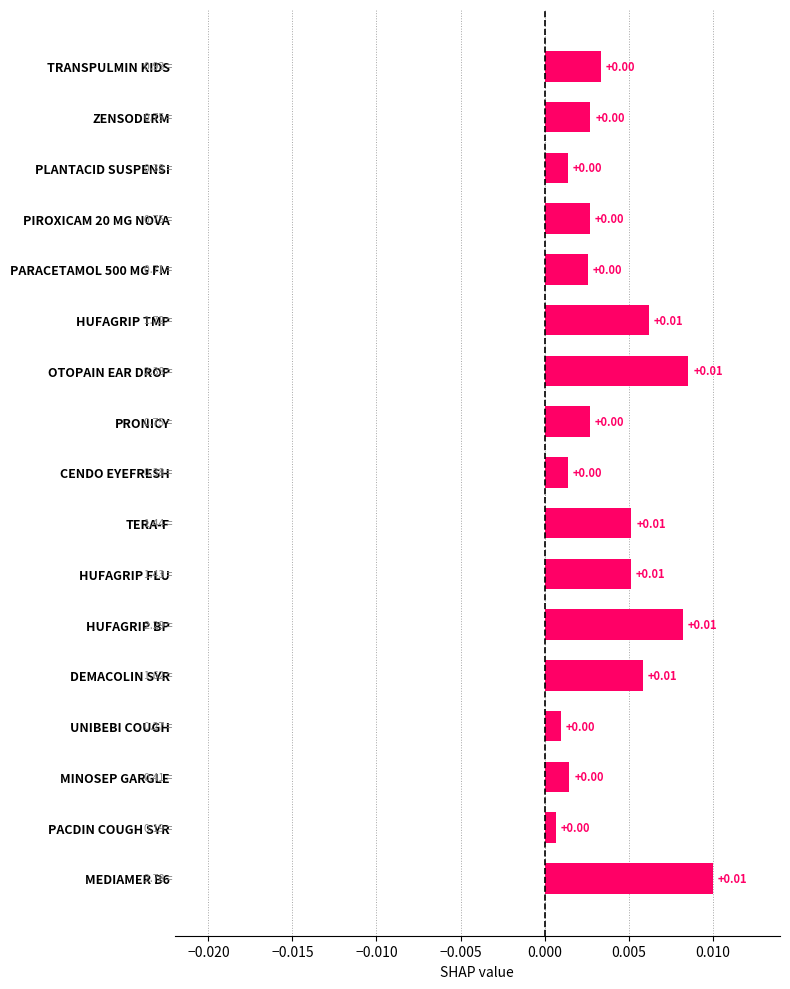

What is the label of the 8th bar from the bottom?

TERA-F